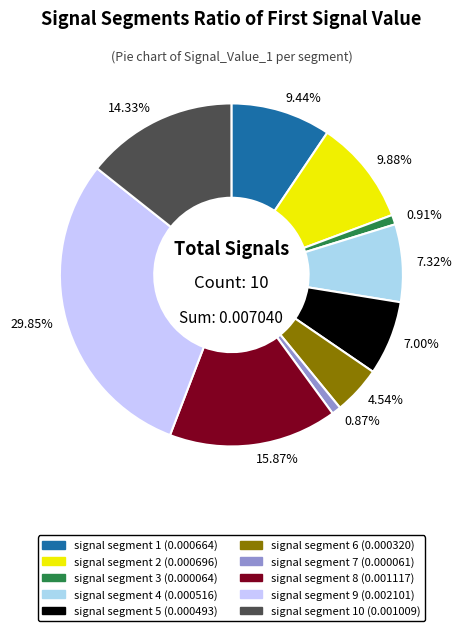

How many slices are in this pie chart?

10